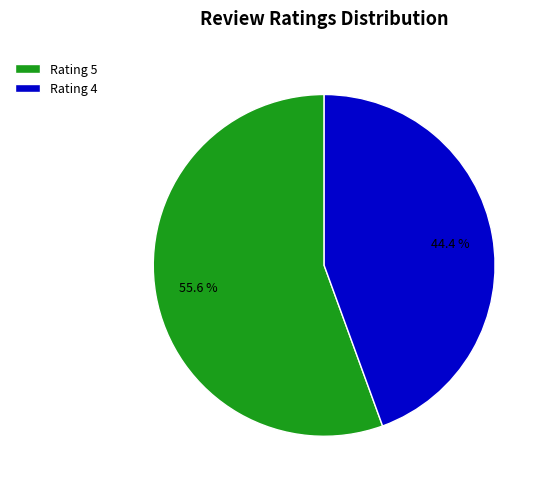

To the nearest percent, what is the average slice percentage?

50%